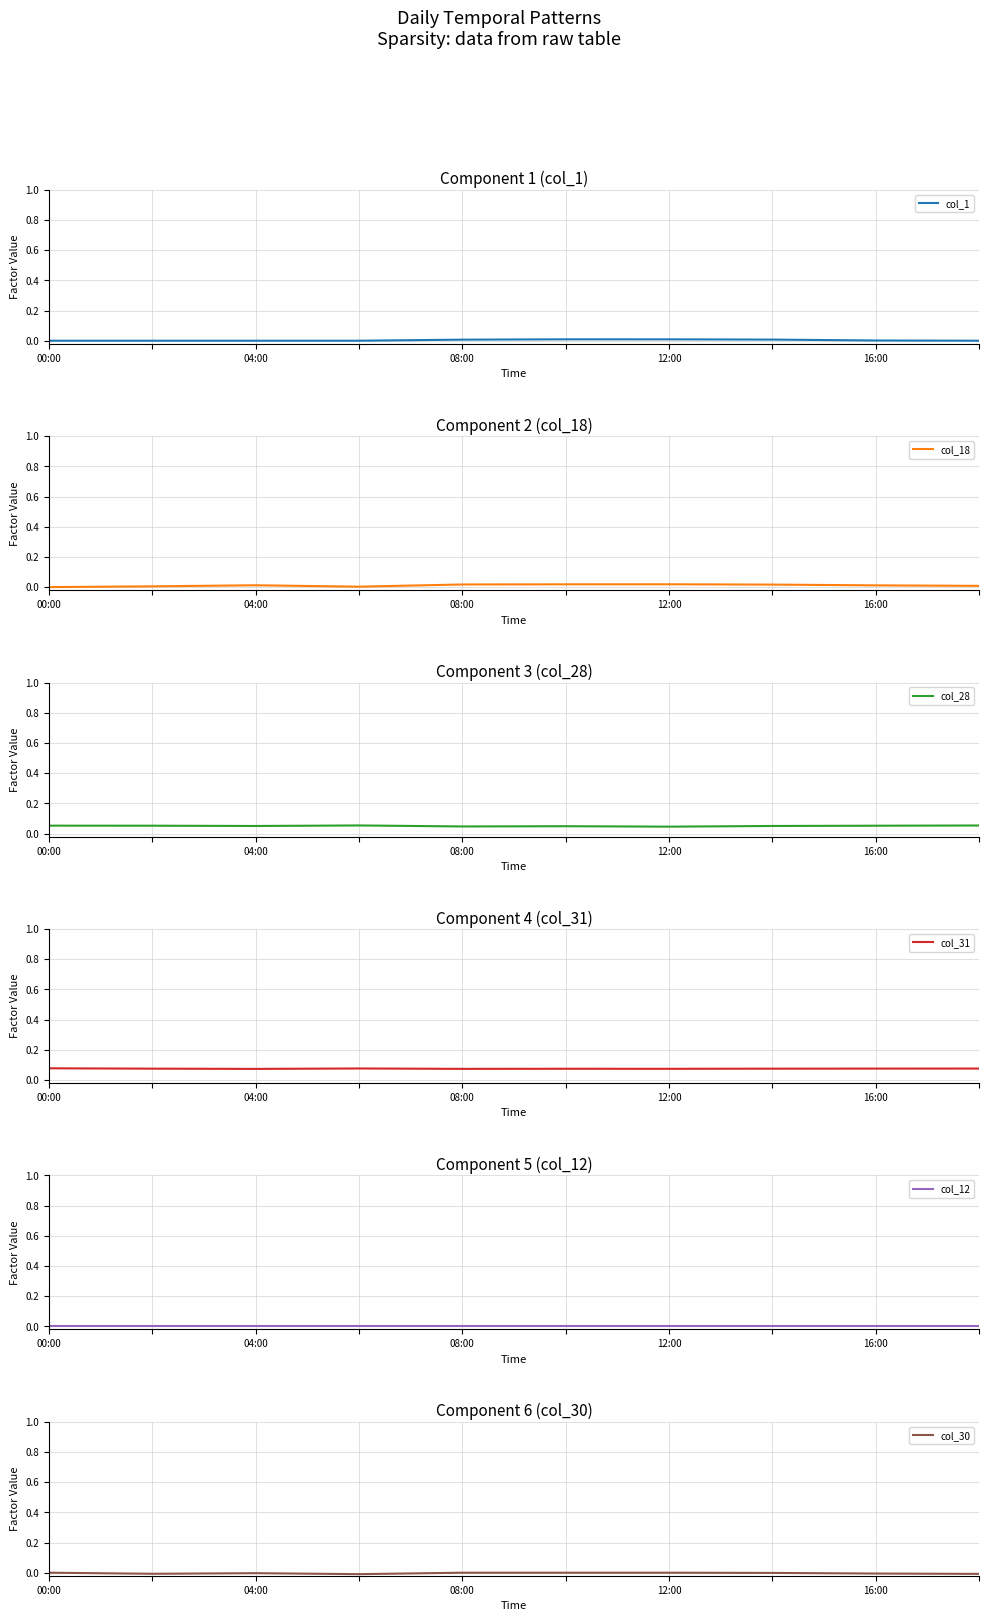

At which label is col_12 closest to 0?

00:00